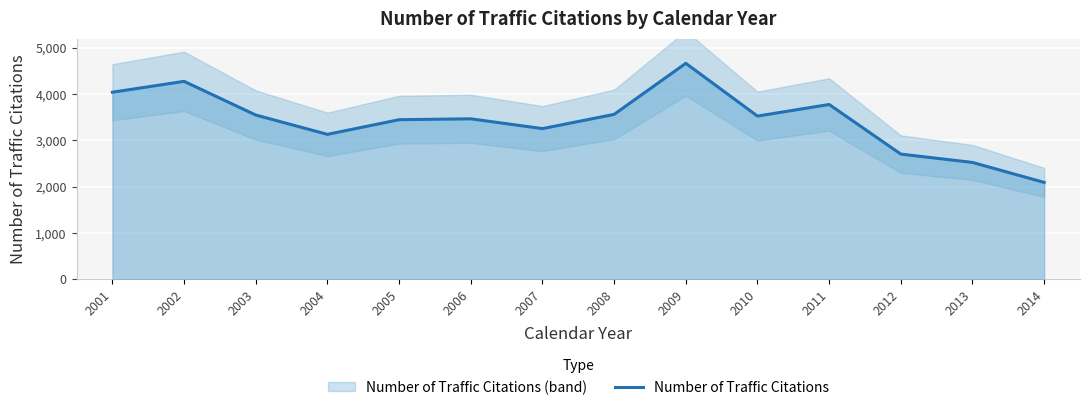

How many categories are shown in the chart?

14